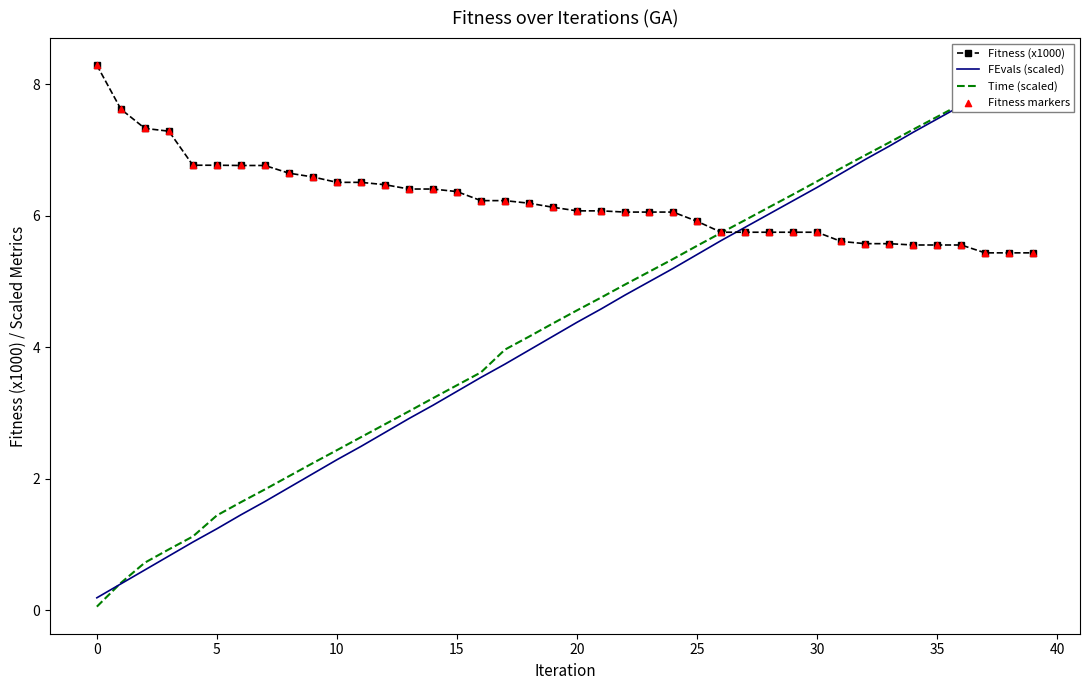

Which series has the largest Y range (max minus min)?

Time (scaled)